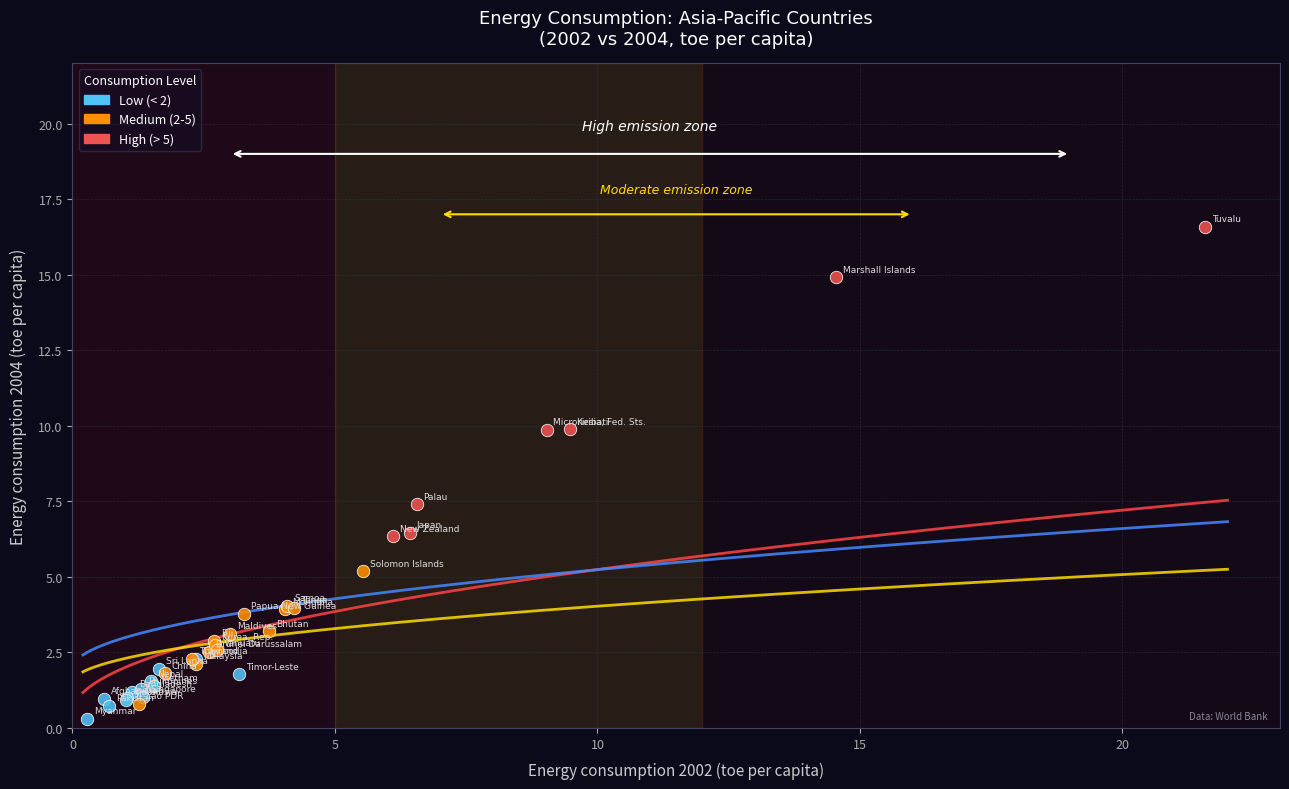

Which series contains the highest Y value?

High (> 5)